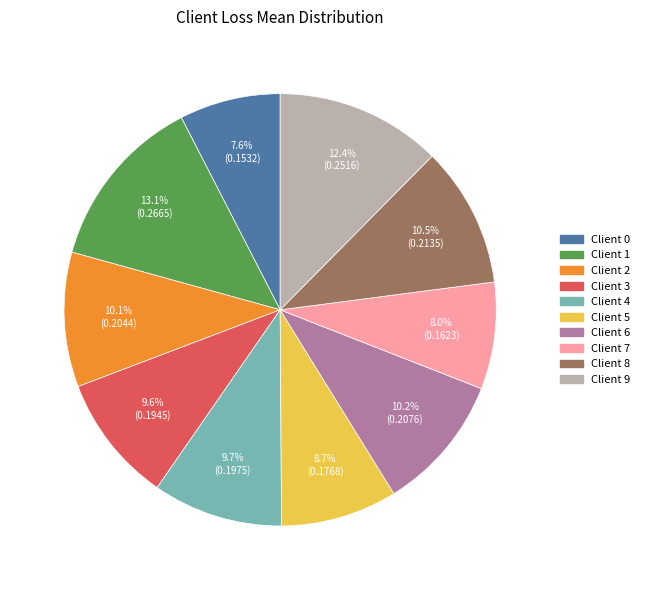

True or false: Client 5 accounts for 9% of the total.

True